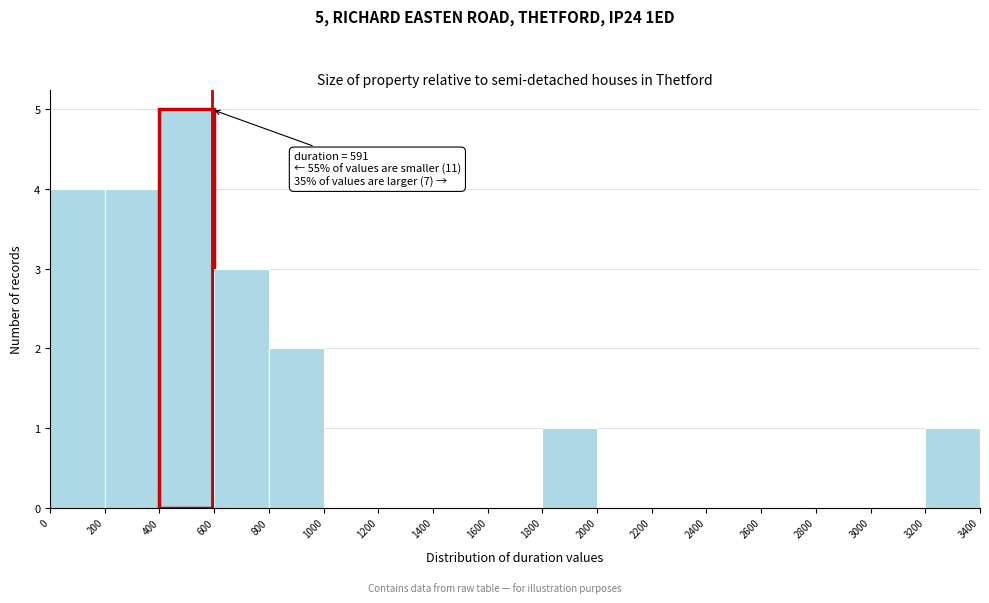

Which range on the x-axis has the tallest bar?

400 to 600